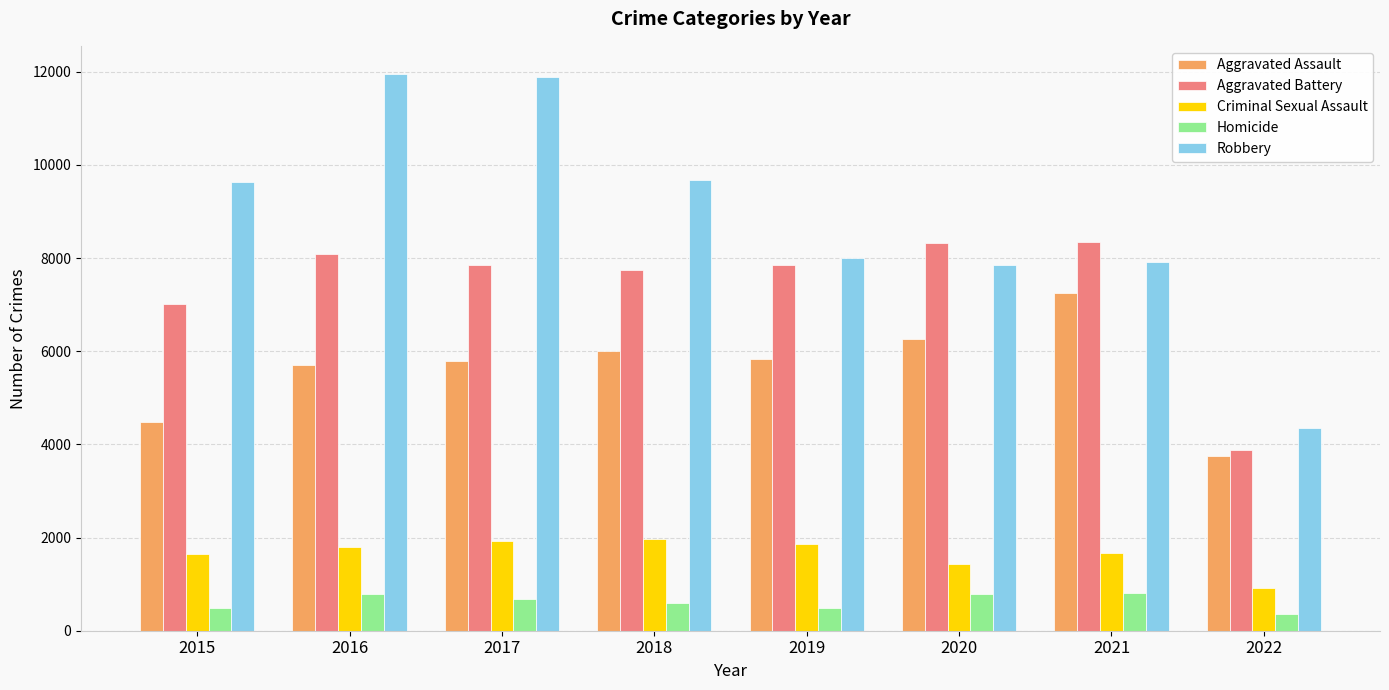

Where is Criminal Sexual Assault nearest to the value 1438?

2020